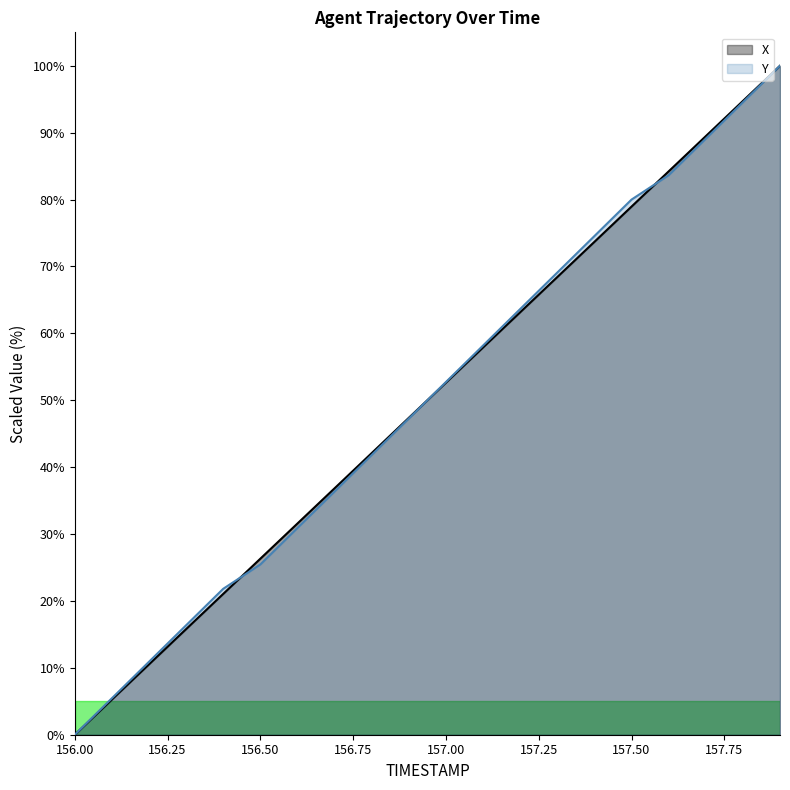

How many categories are shown in the chart?

20